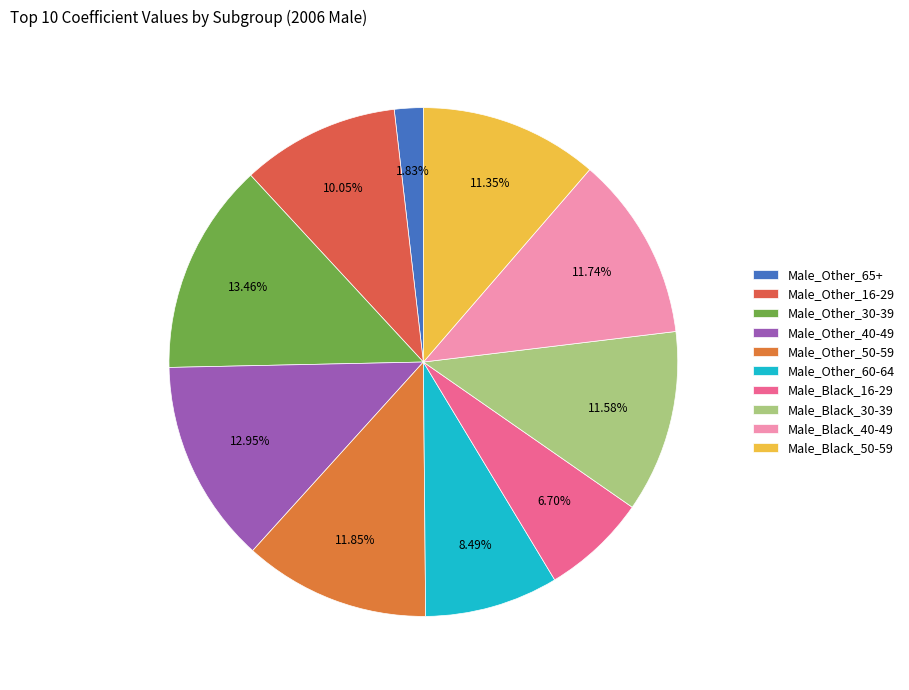

How many slices are in this pie chart?

10